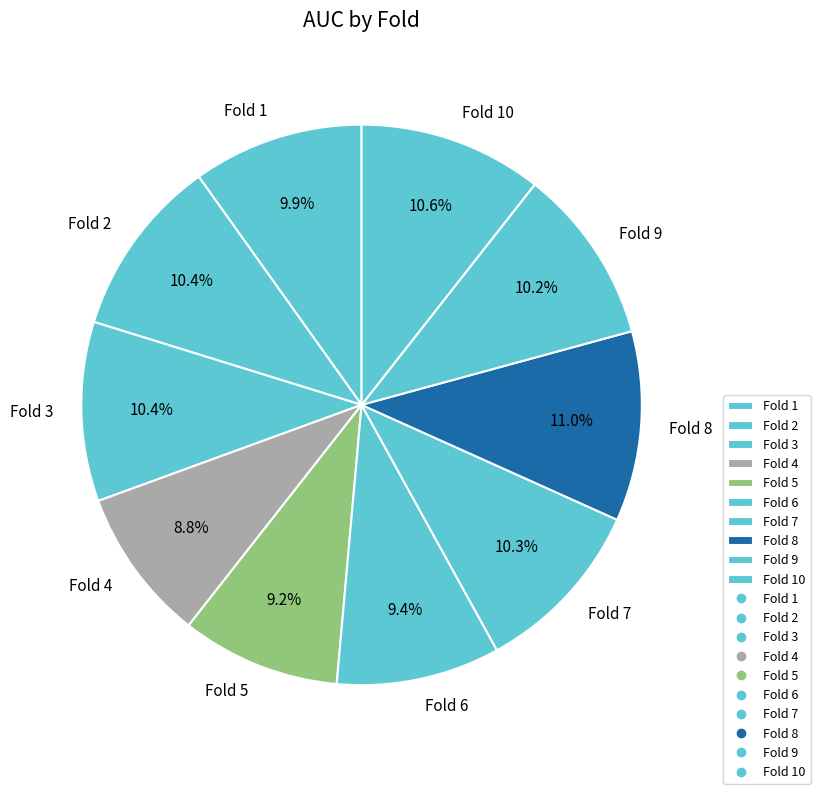

How much of the chart is everything except Fold 7?

89.7%